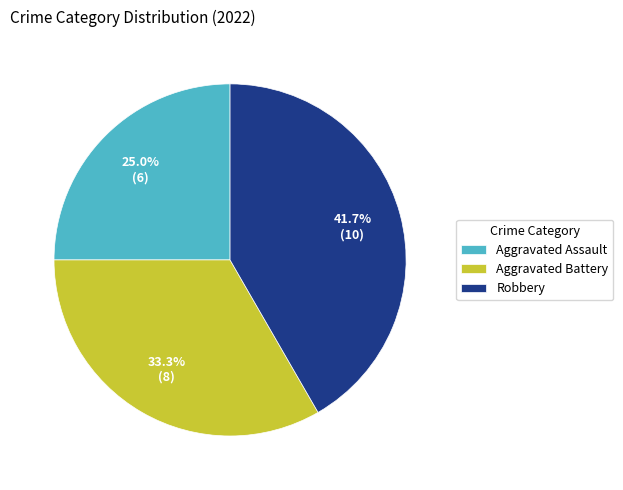

What portion of the pie excludes Aggravated Assault?

75.0%